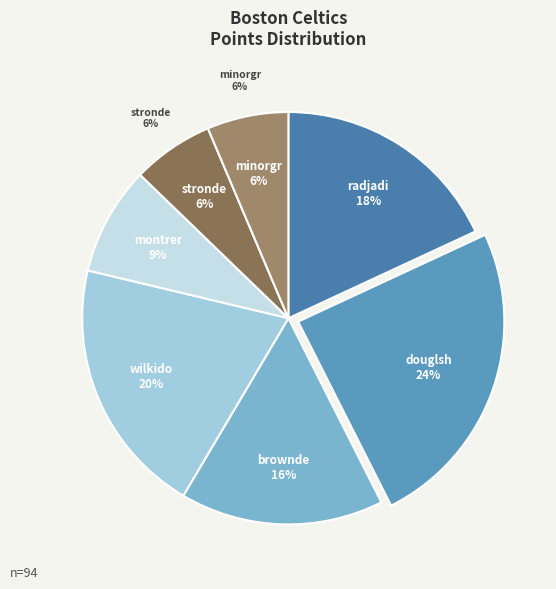

Is it true that douglsh01 is 24% of the pie?

True